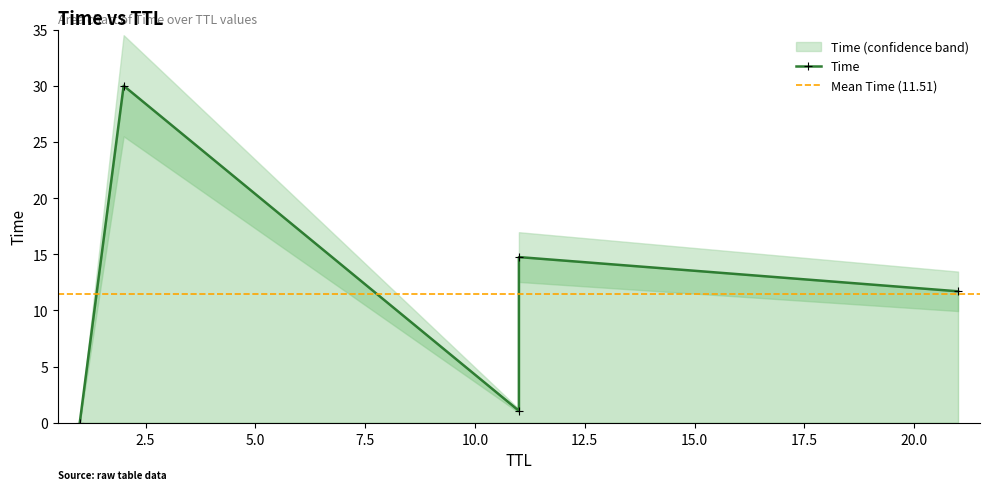

What is the greatest value displayed?

30.0